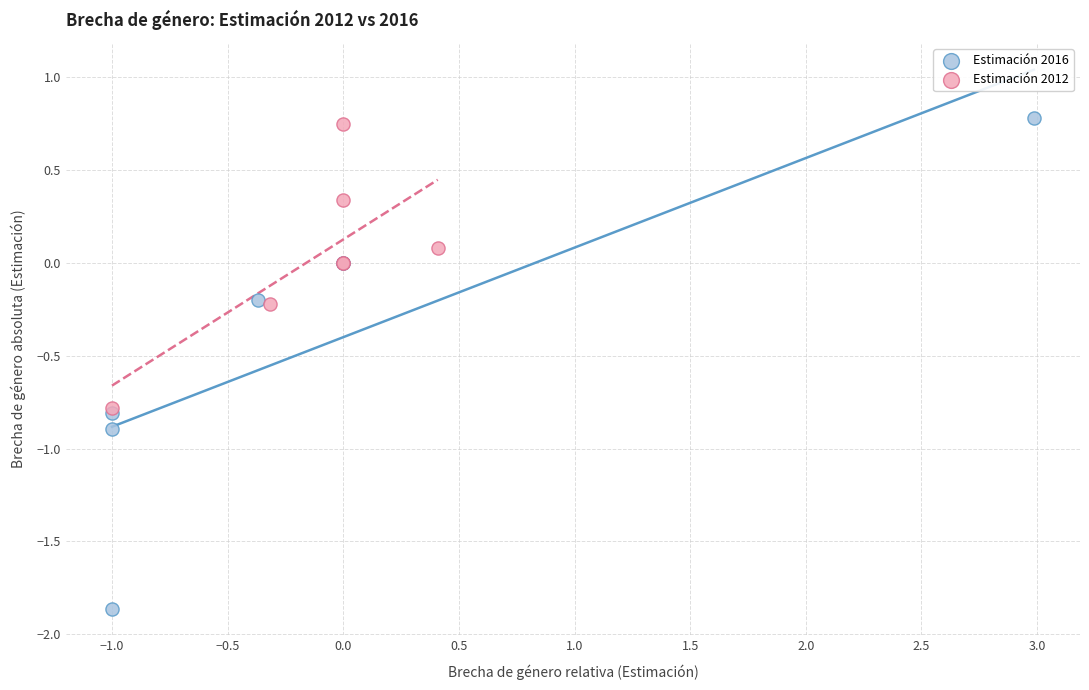

Which series has the widest spread of Y values?

Estimación 2016